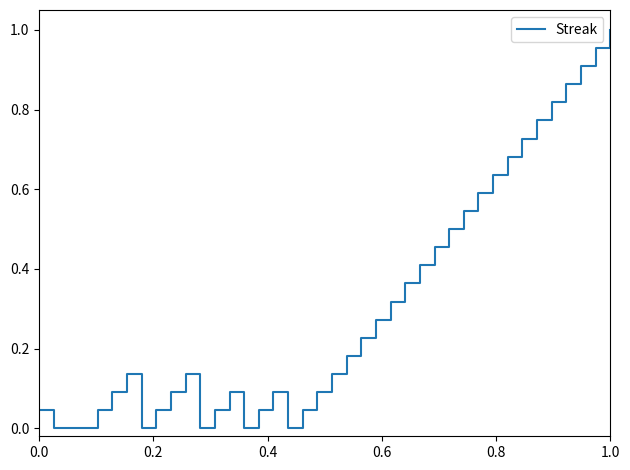

Does the chart display data point markers on the line(s)?

No